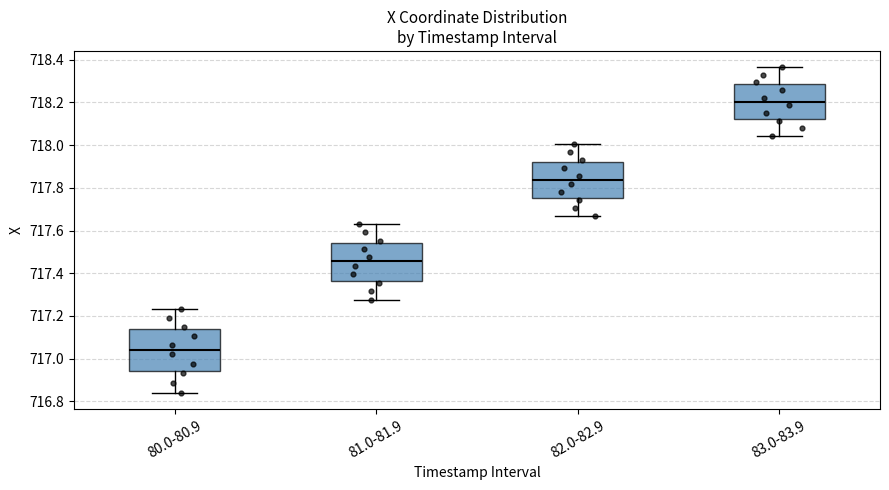

Reading left to right, read every box against the y-axis: the position of its median line, the range the box covers, and the ends of its whiskers. The values are not printed on the chart, so give them approximately, as read against the axis.

80.0-80.9: median 717.04, box 716.94 to 717.14, whiskers 716.84 to 717.24
81.0-81.9: median 717.46, box 717.36 to 717.54, whiskers 717.28 to 717.64
82.0-82.9: median 717.84, box 717.76 to 717.92, whiskers 717.66 to 718.00
83.0-83.9: median 718.20, box 718.12 to 718.28, whiskers 718.04 to 718.36